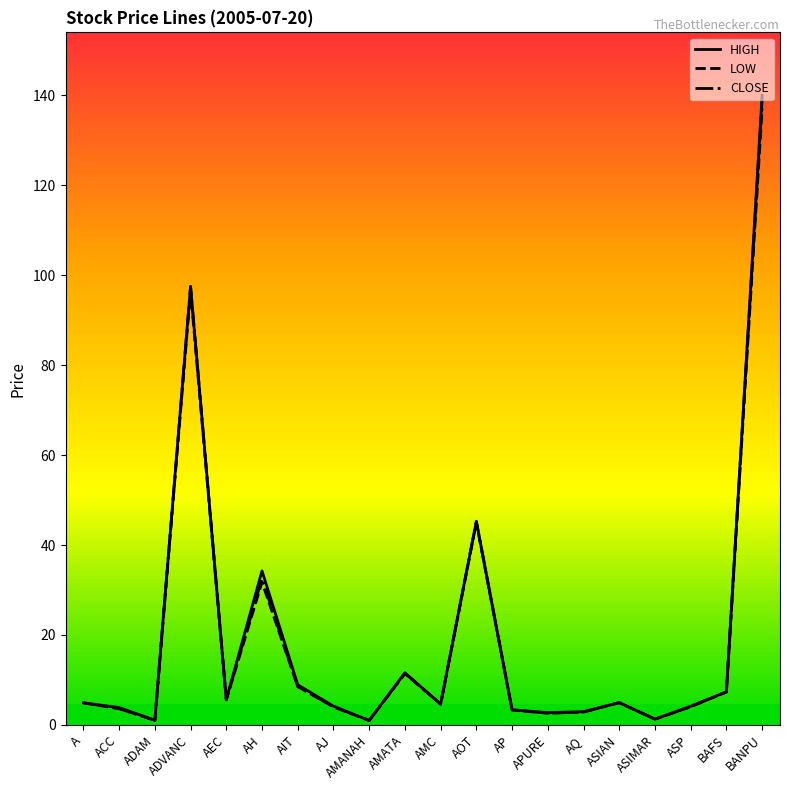

What is the highest value of the LOW series?

137.0